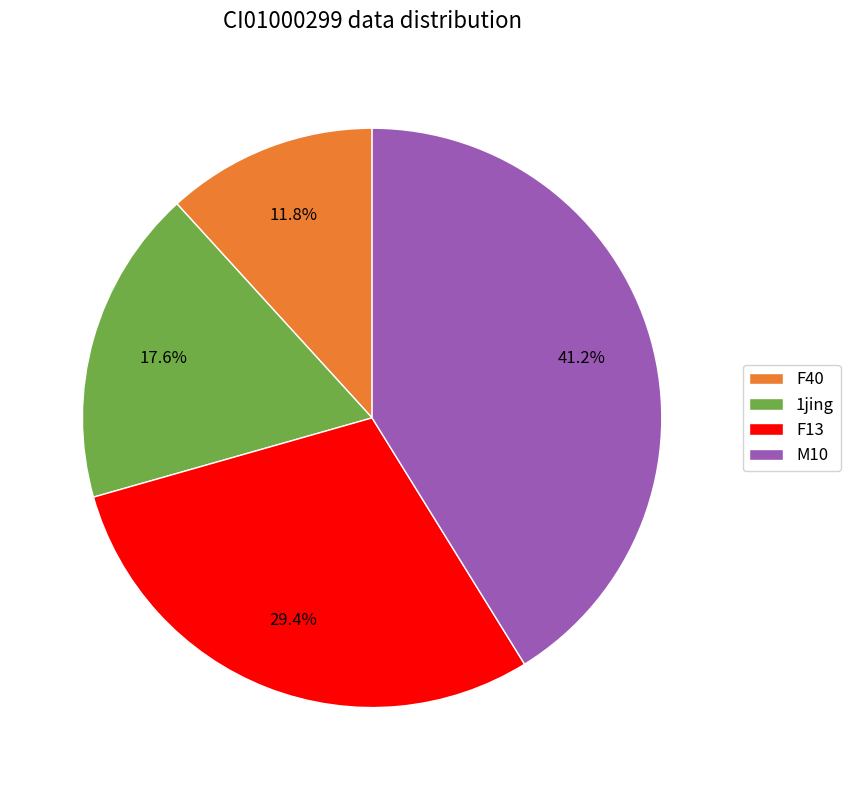

Which has a higher value, F13 or F40?

F13